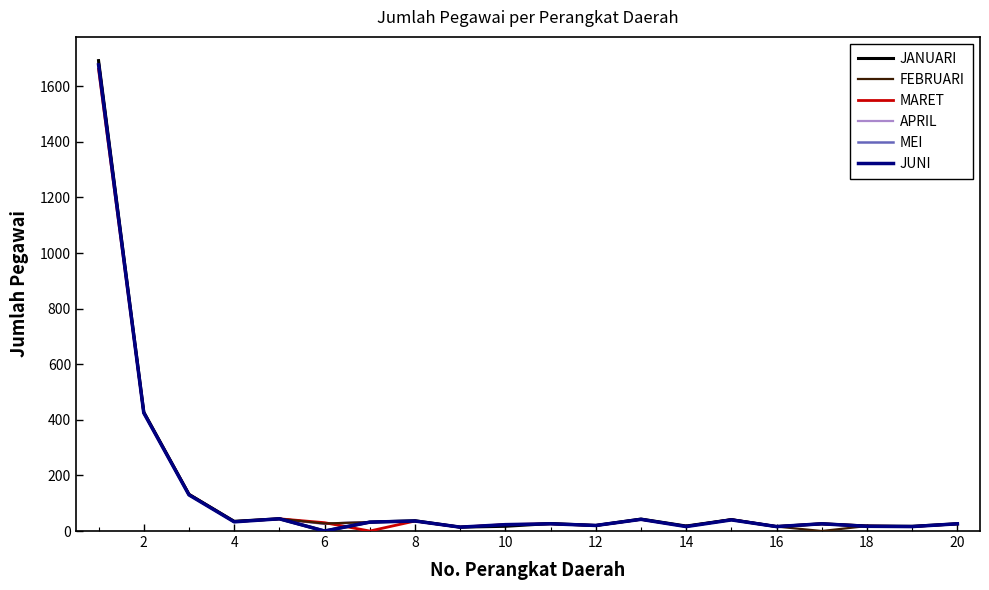

List the series in order of their peak value, highest first.

FEBRUARI, JANUARI, APRIL, MEI, JUNI, MARET